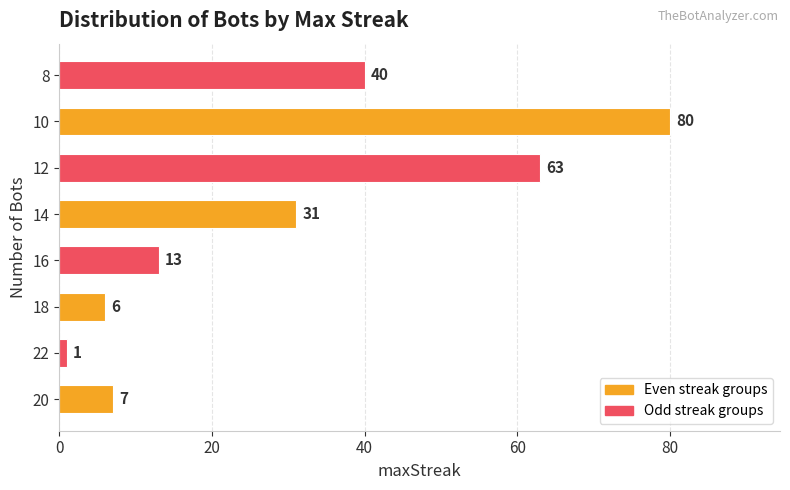

How many bars are there in total?

8